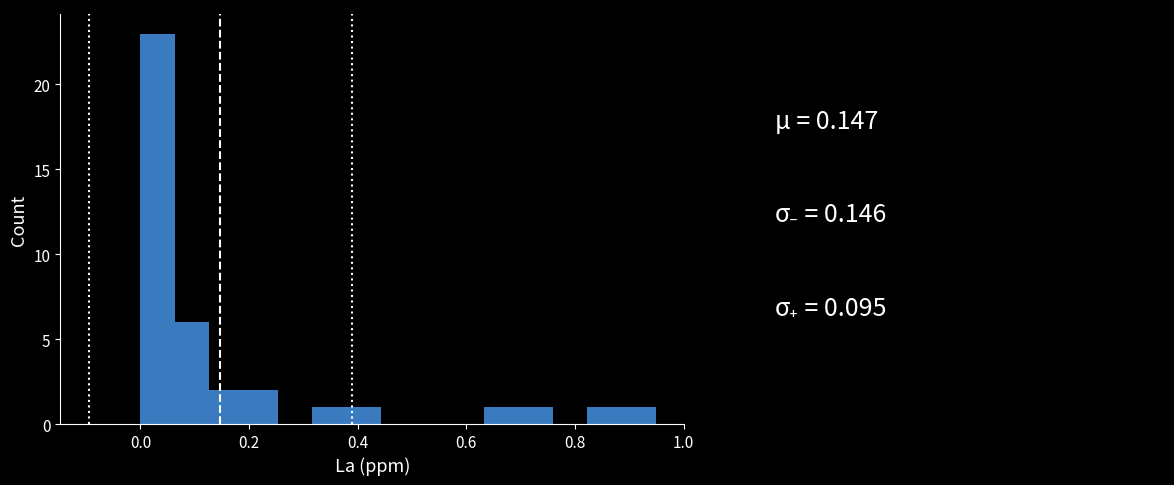

Around what value on the x-axis is the tallest bar? Give the approximate position of its centre, as read against the axis.

0.04